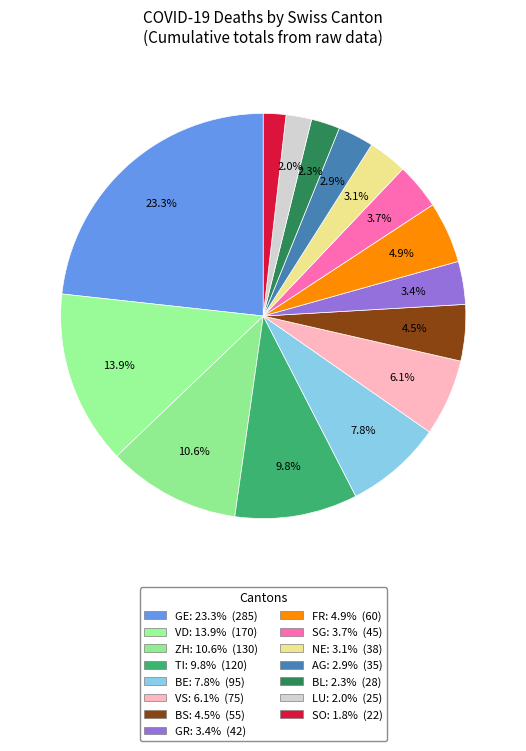

Is there any slice that represents more than half of the pie?

No